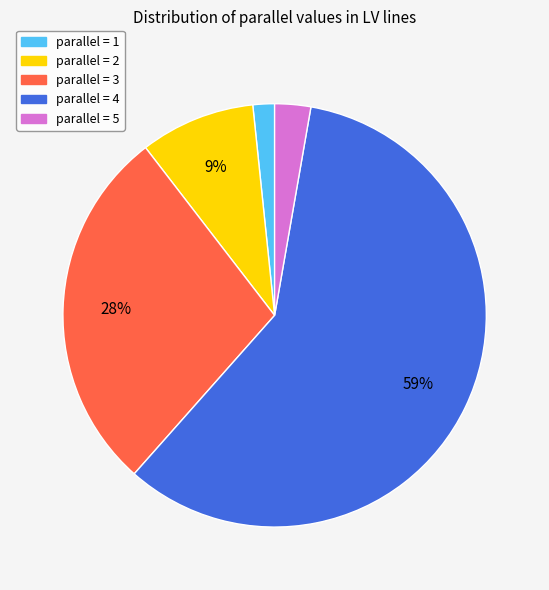

How many slices are in this pie chart?

5